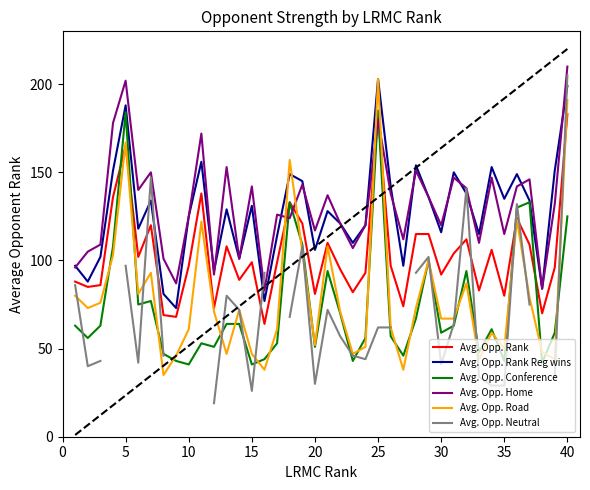

The value of Avg. Opp. Rank Reg wins at 10 is 57. True or false?

False